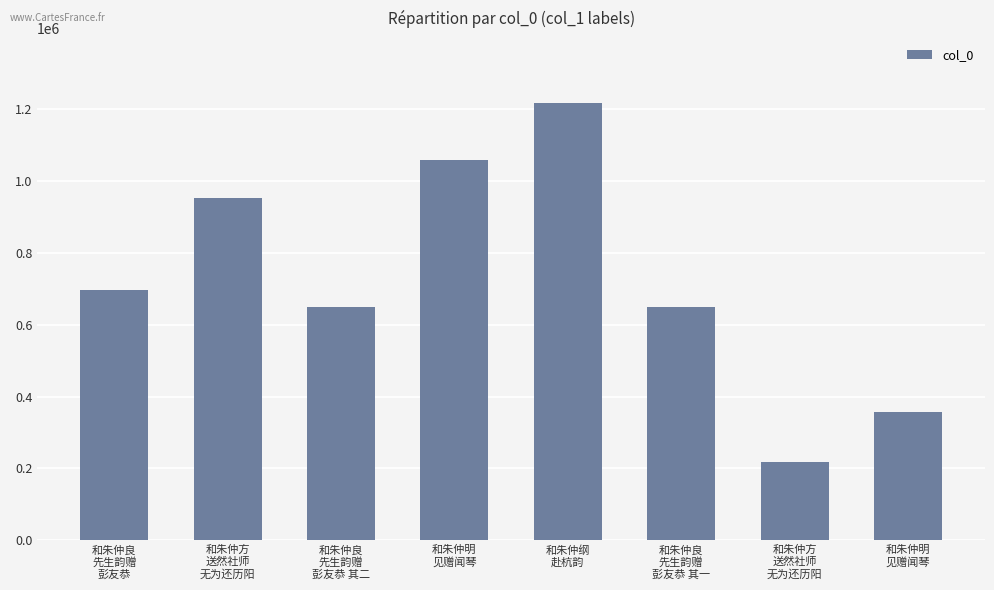

True or false: the data shows 339511 at 和朱仲方
送然社师
无为还历阳.

False